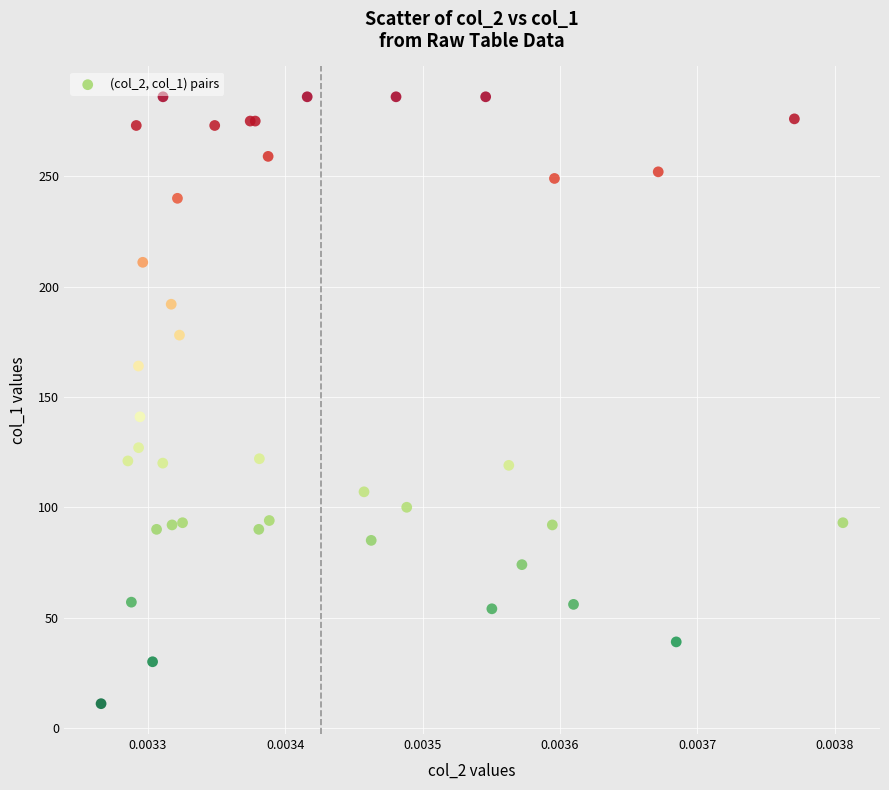

What Y value in the scatter plot is closest to 148?

141